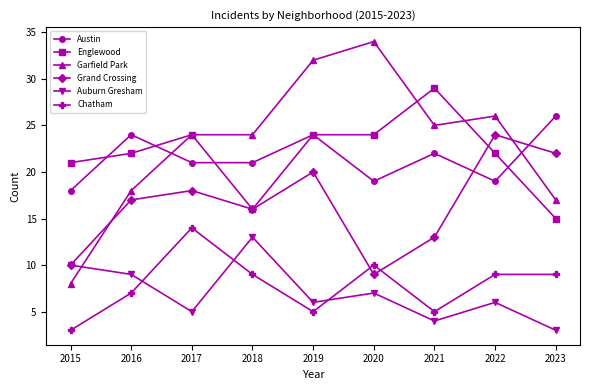

How many values in the Chatham series are below 9?

4